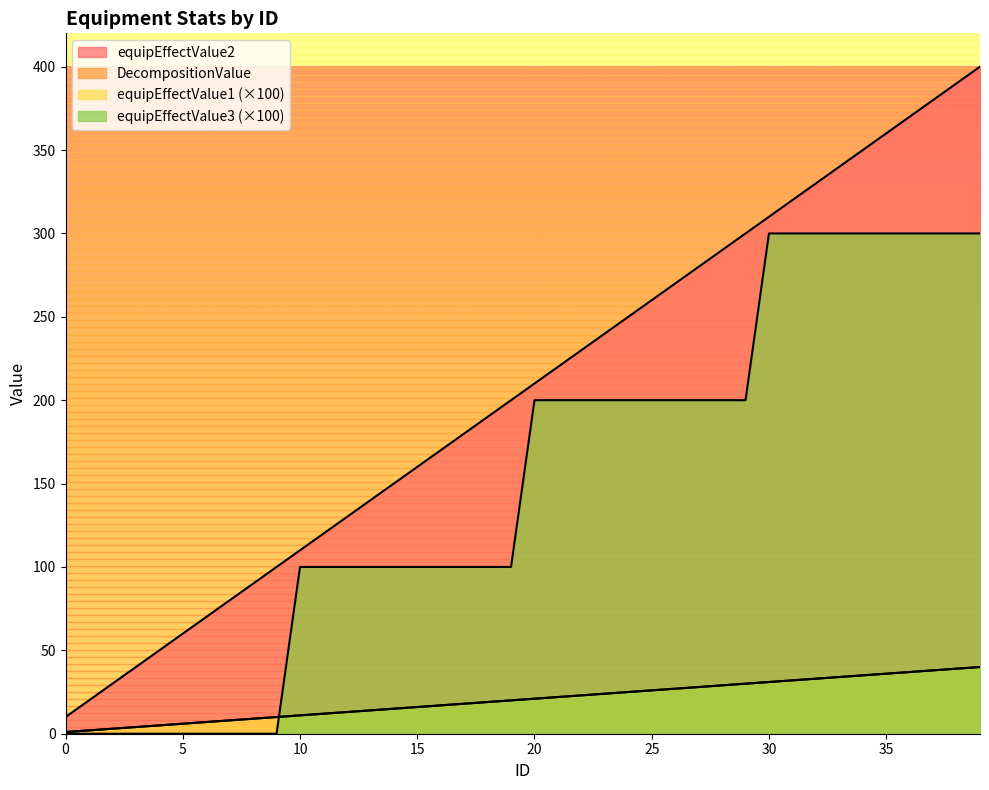

The value of equipEffectValue3 at 8 is 205.9. True or false?

False